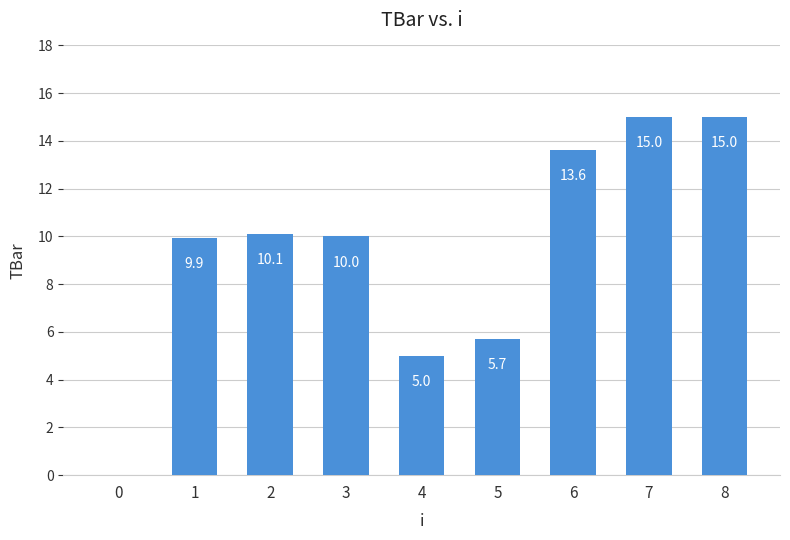

Reading left to right, what are all the values shown in this chart?

0=0.0	1=9.9	2=10.1	3=10.0	4=5.0	5=5.7	6=13.6	7=15.0	8=15.0